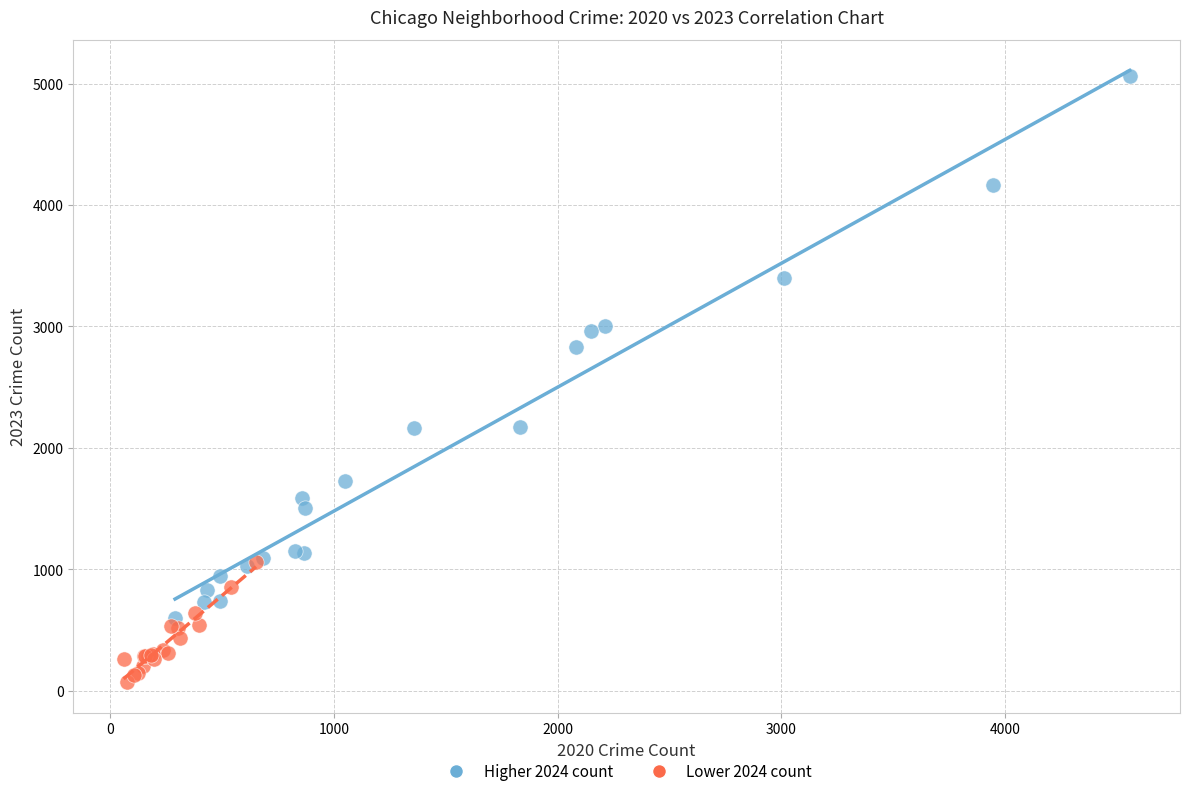

Which series contains the lowest Y value?

Lower 2024 count